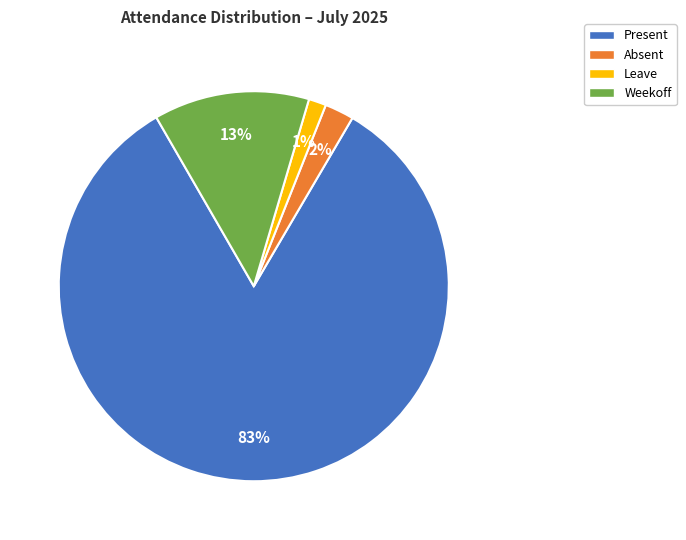

Does any single category account for the majority?

Yes